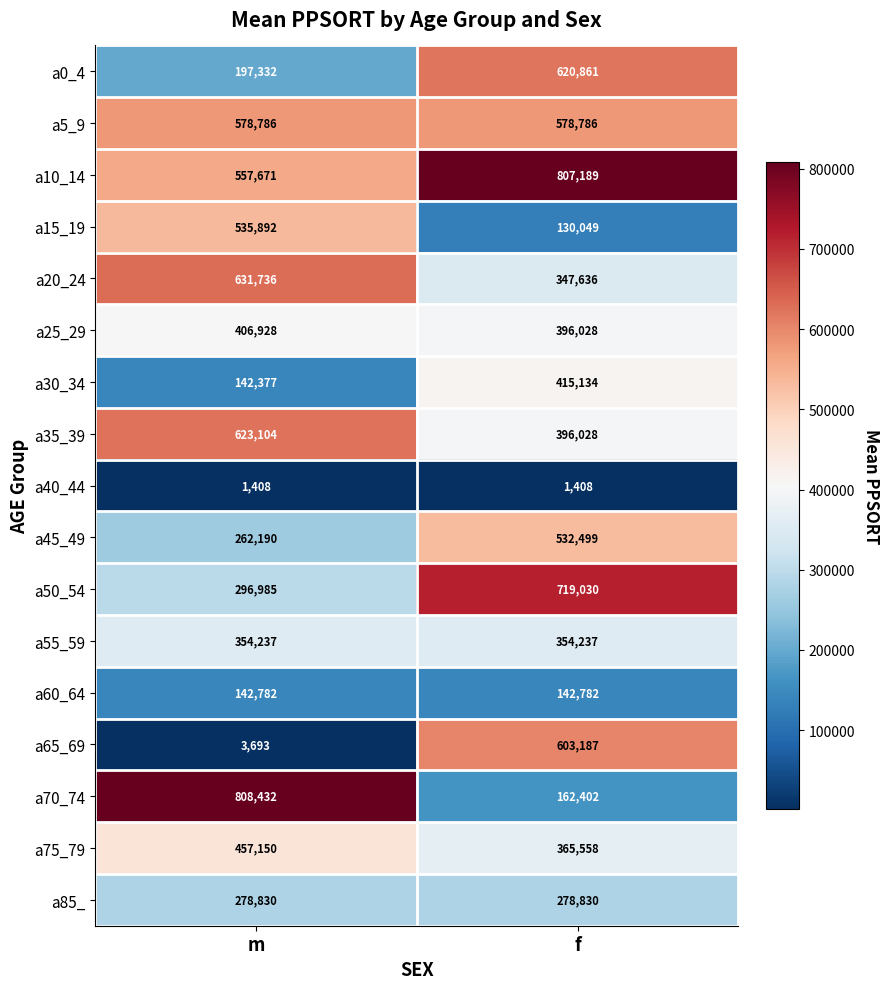

What is the spread (max minus min) of values at f?

805781